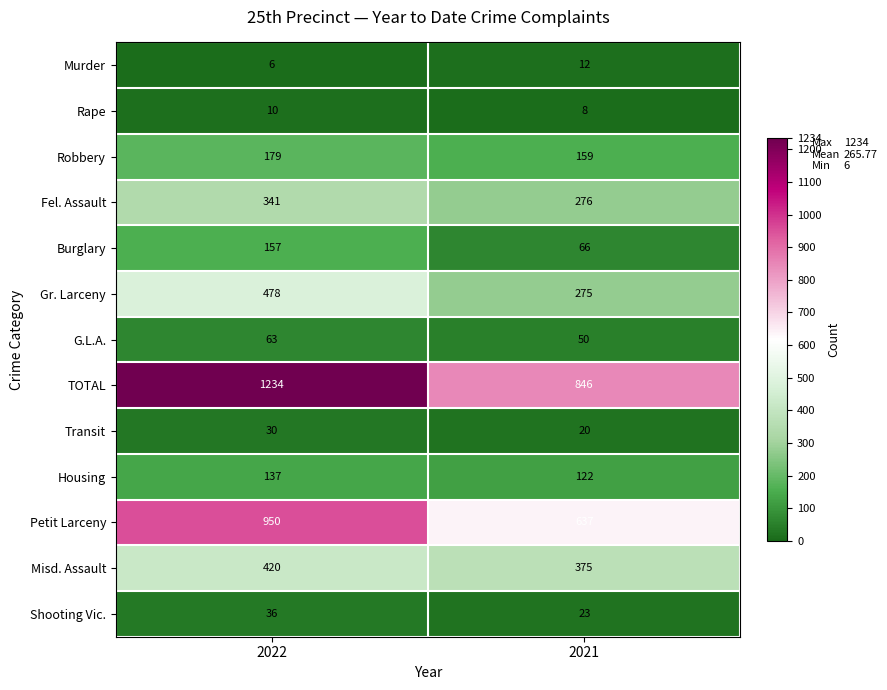

What is the difference between the maximum and minimum values in the Burglary series?

91